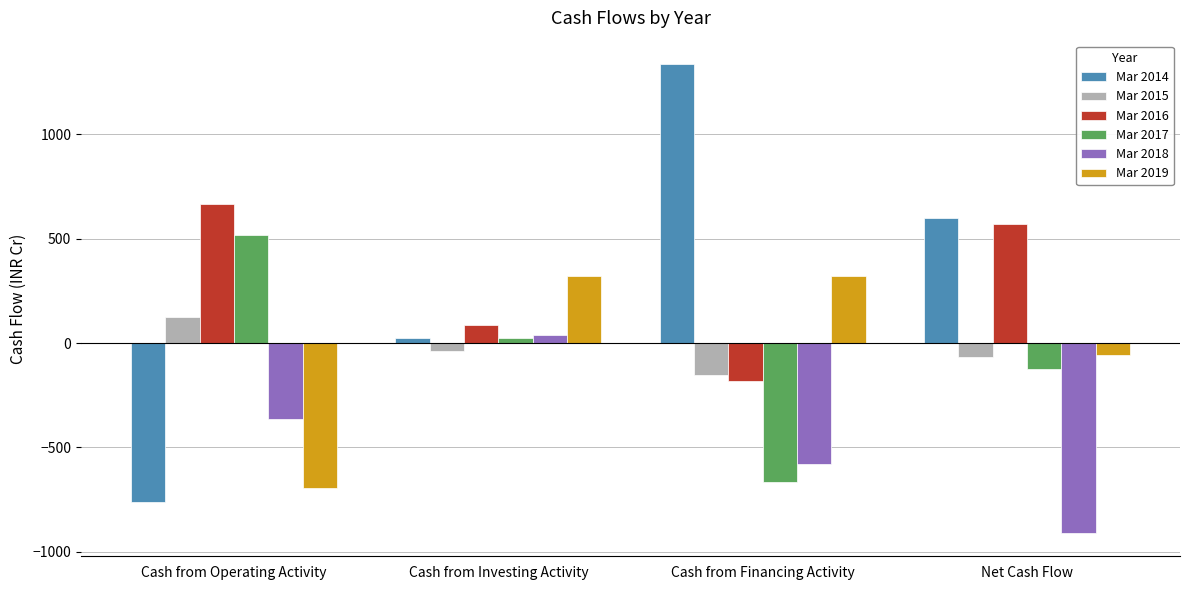

Is it true that Mar 2015 equals -152 at Cash from Financing Activity?

True